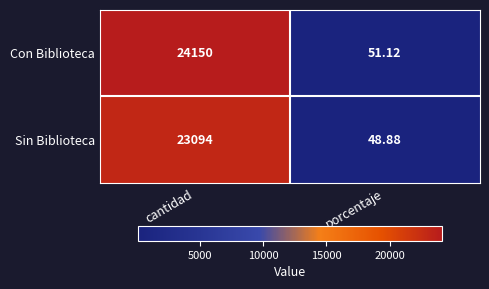

Which category has the lowest value across all series?

porcentaje